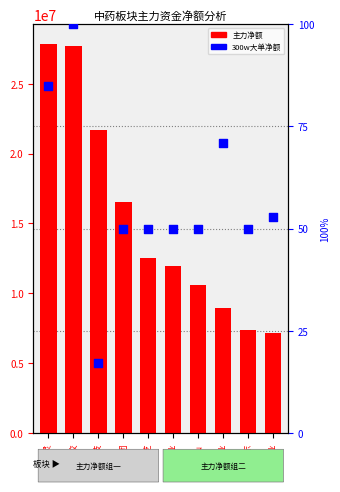

Which series reaches the maximum Y coordinate?

主力净额